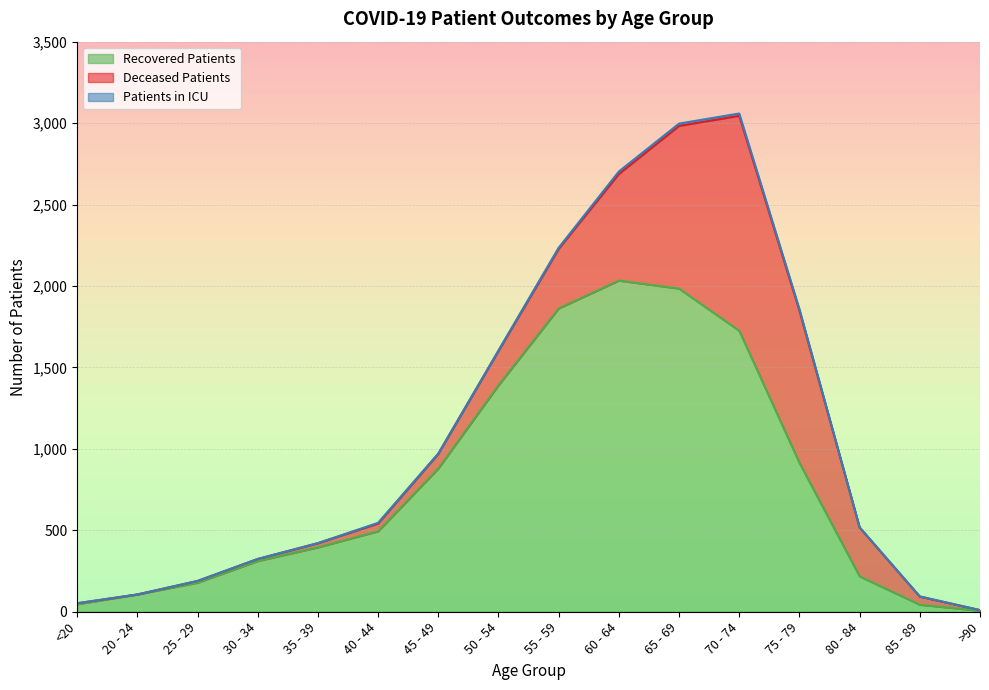

Is it true that deceased_patients equals 6 at <20?

True